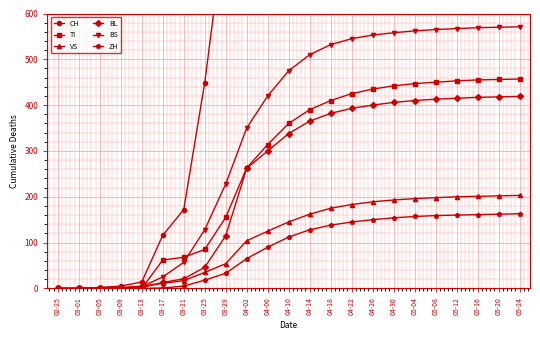

What position from the left is 04-14?

13